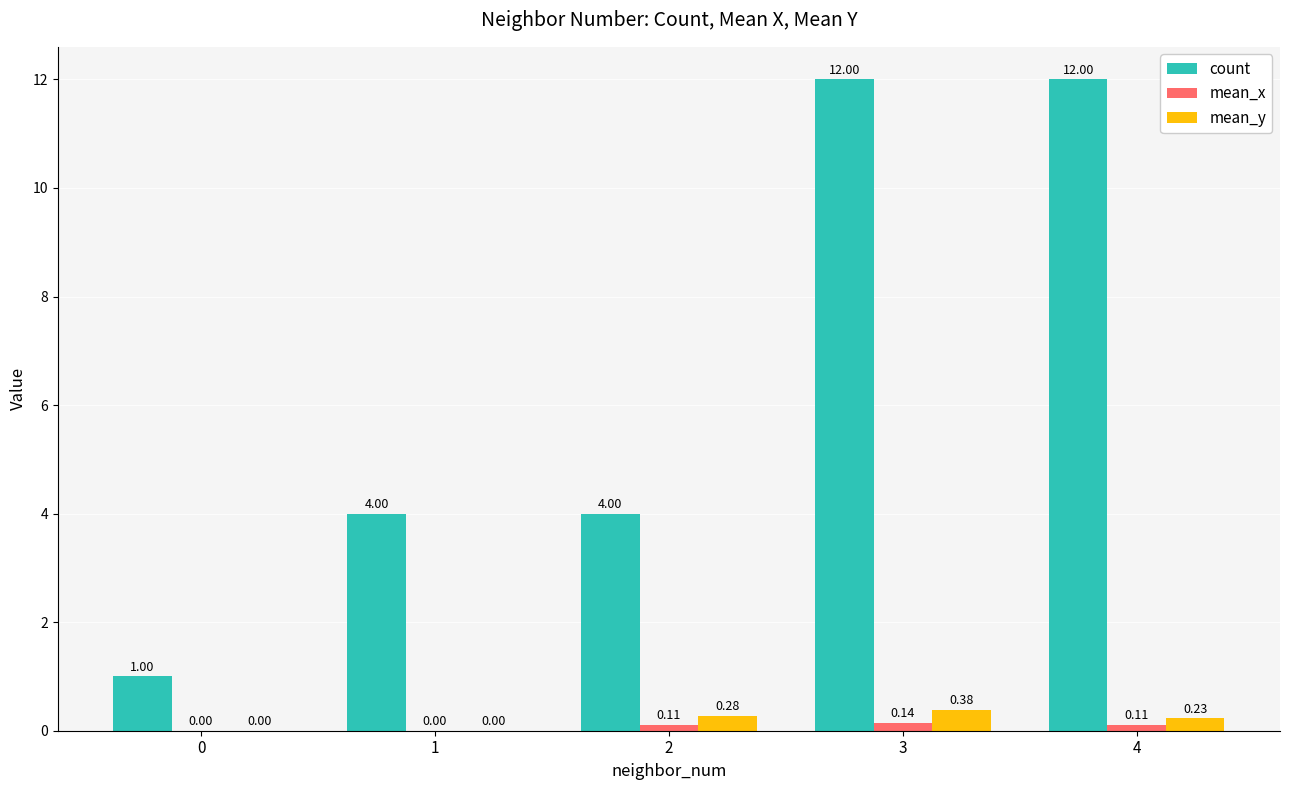

What is the sum of the count values at 4 and 0?

13.0